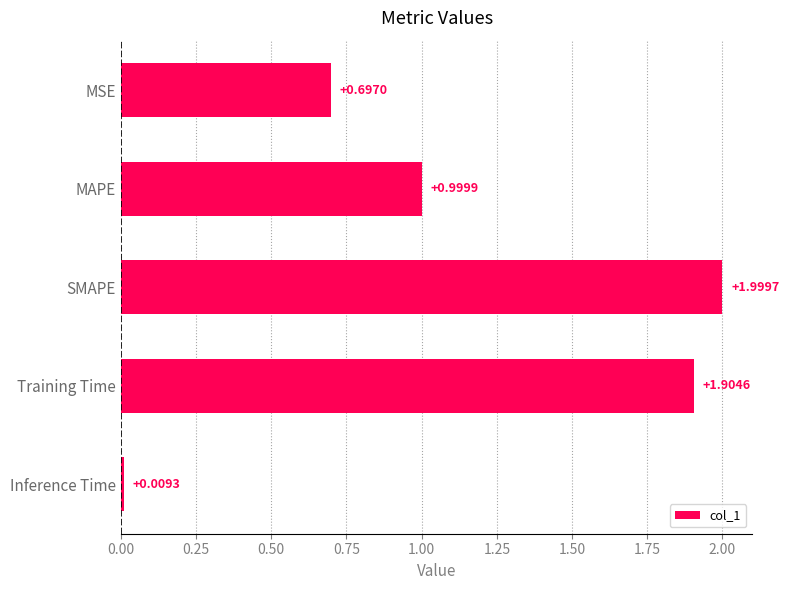

Between Training Time and MAPE, which is larger?

Training Time